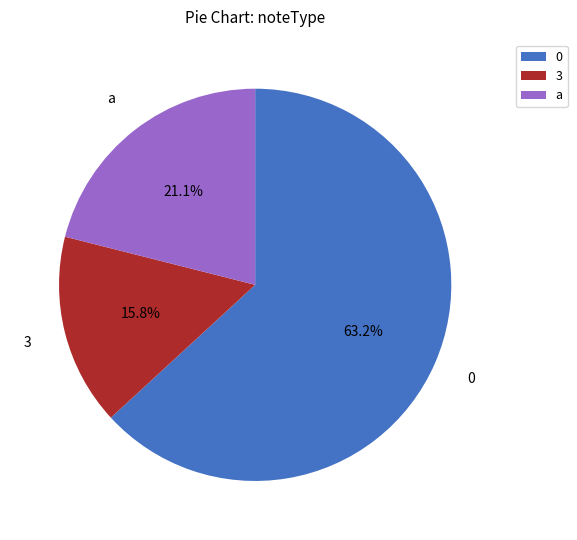

Does any single category account for the majority?

Yes